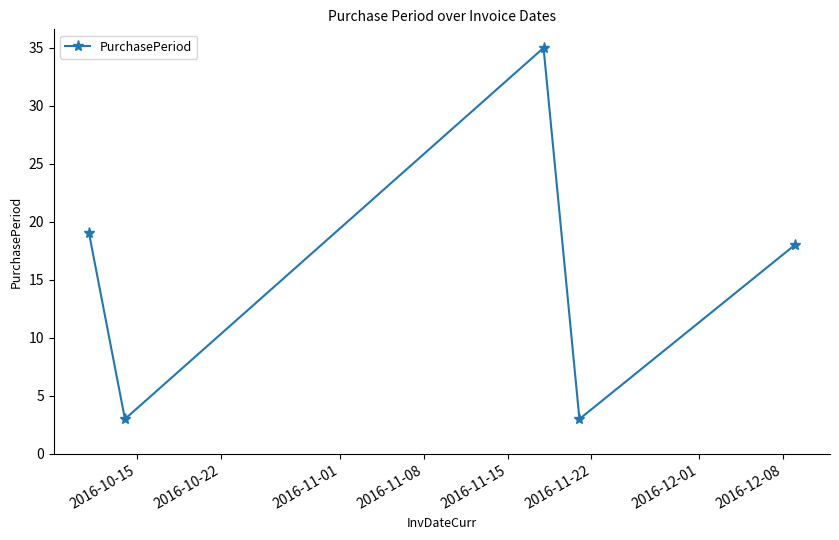

What is the maximum value shown in the chart?

35